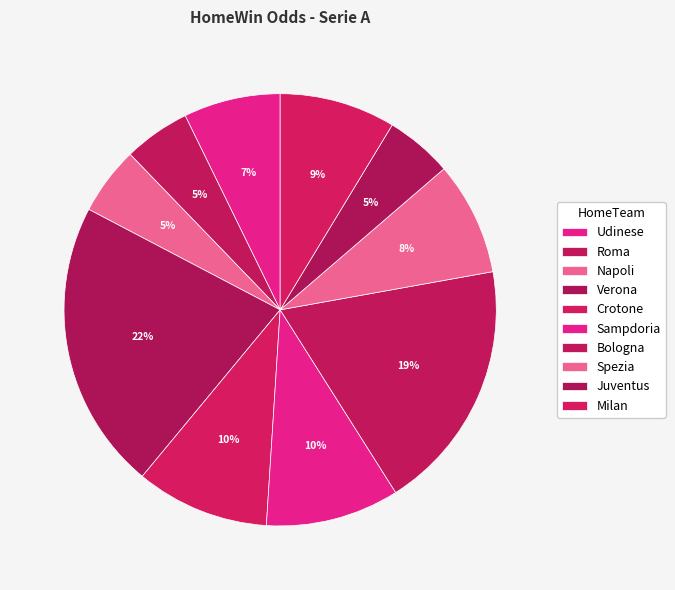

Which category has the biggest portion of the pie?

Verona